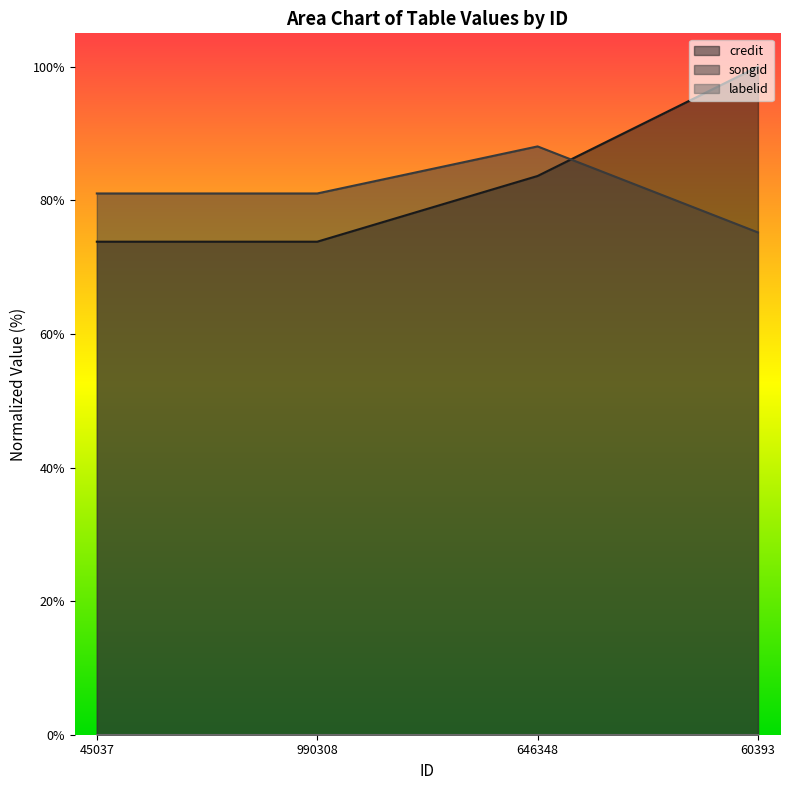

List the labels in order of songid value, largest first.

646348, 45037, 990308, 60393